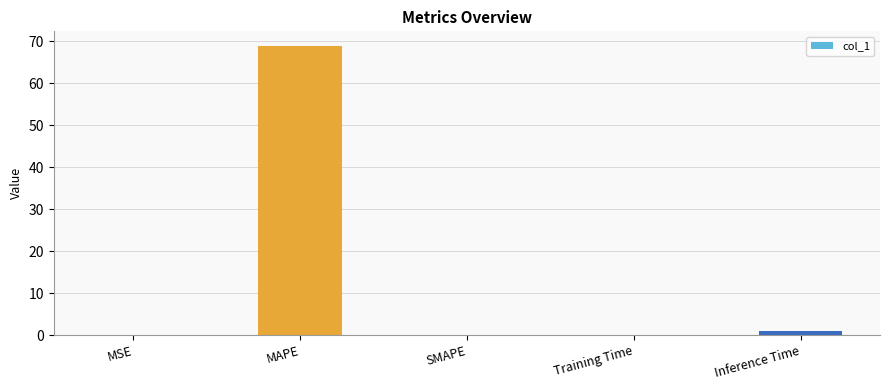

What is the sum of the values at SMAPE and MAPE?

68.9